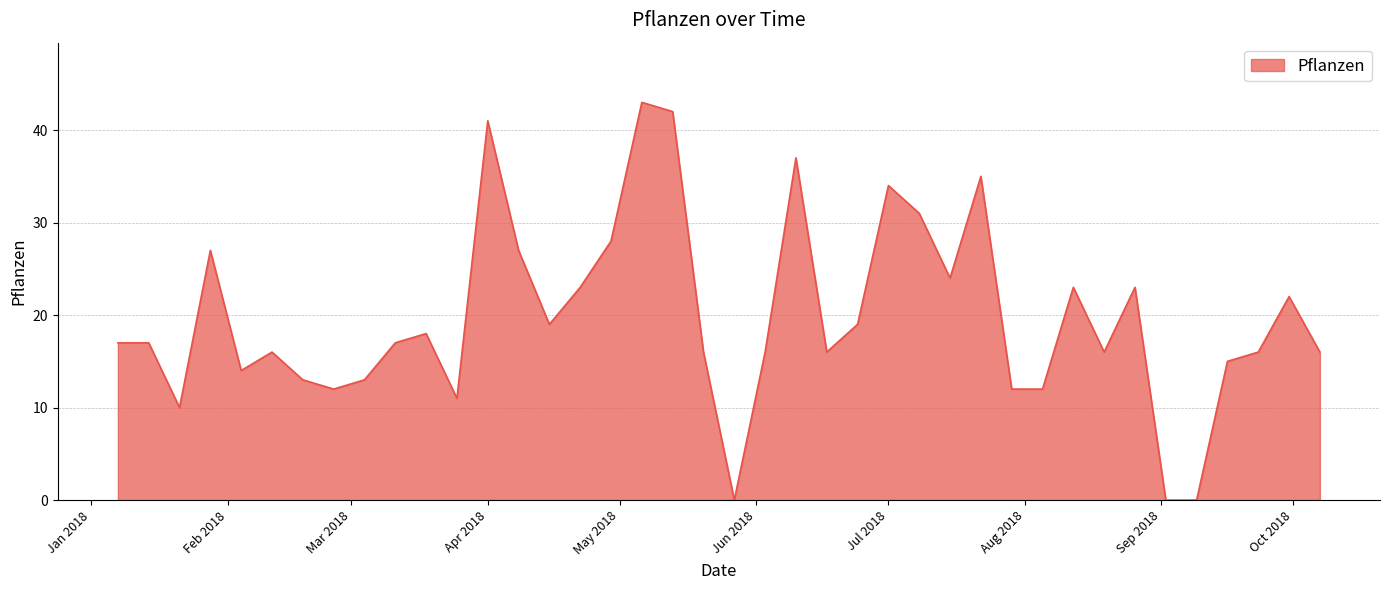

What is the greatest value displayed?

43